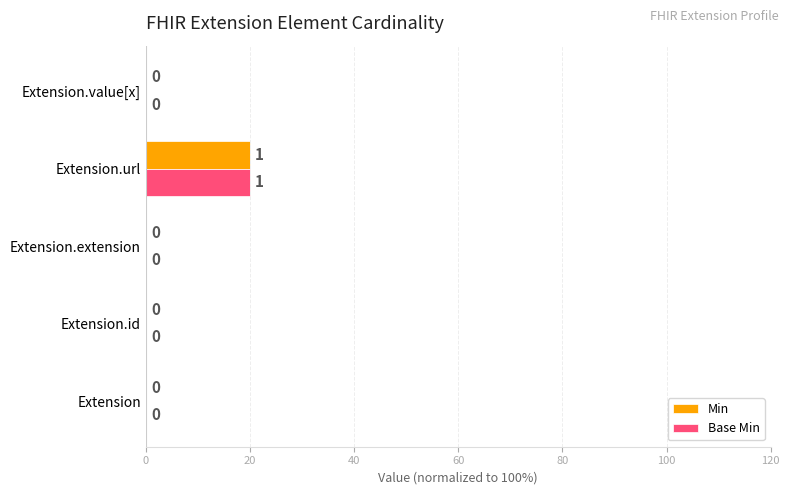

What is the maximum value for Base Min?

20